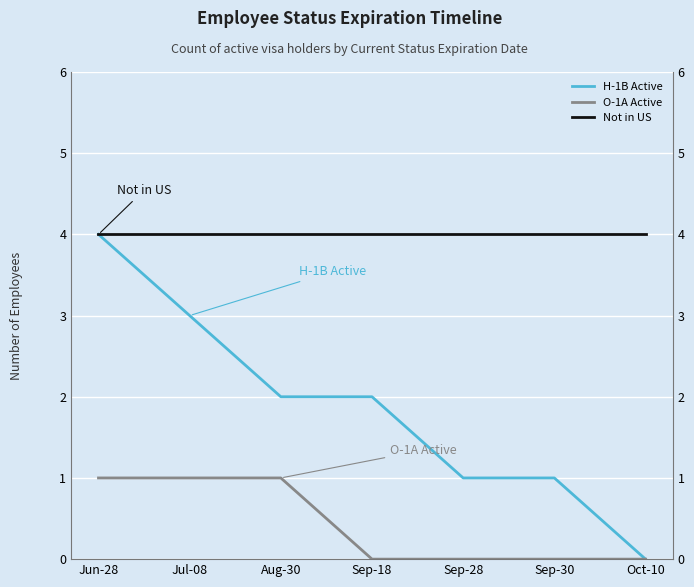

What is the value of the Not in US point at the 7th from the left?

4